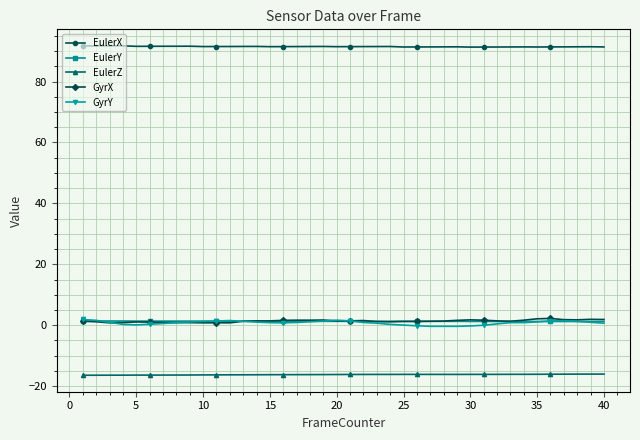

Which series has the largest total across all categories?

EulerX